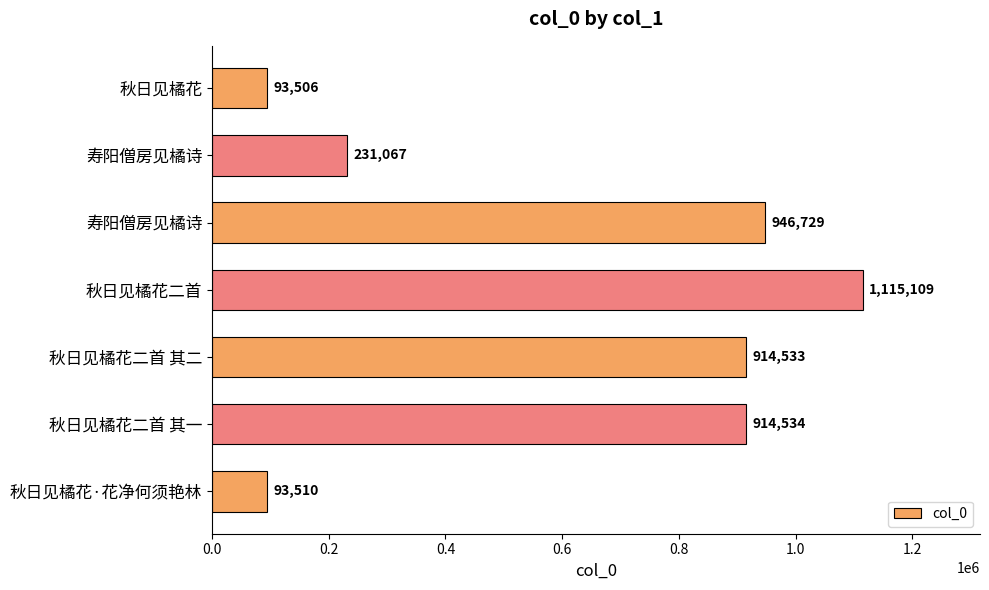

Does the chart contain stacked bars?

No